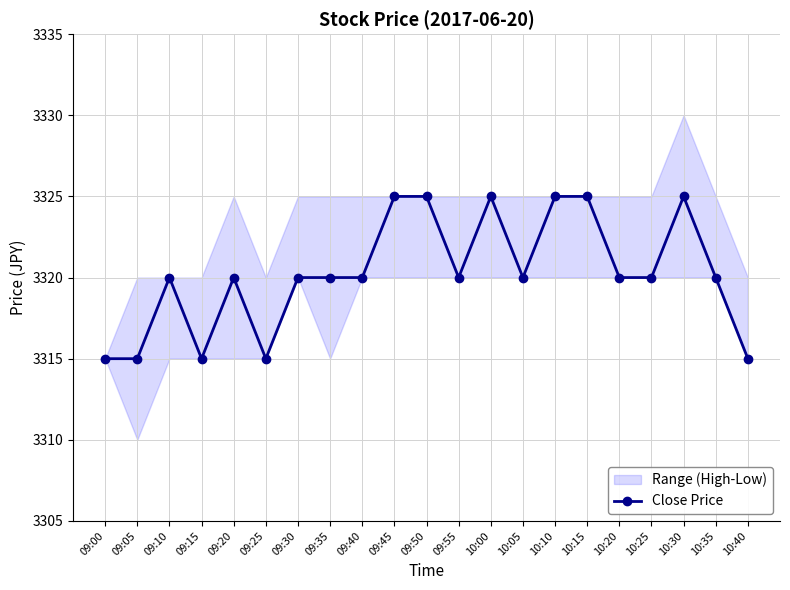

Between 10:35 and 09:05, which is larger?

10:35